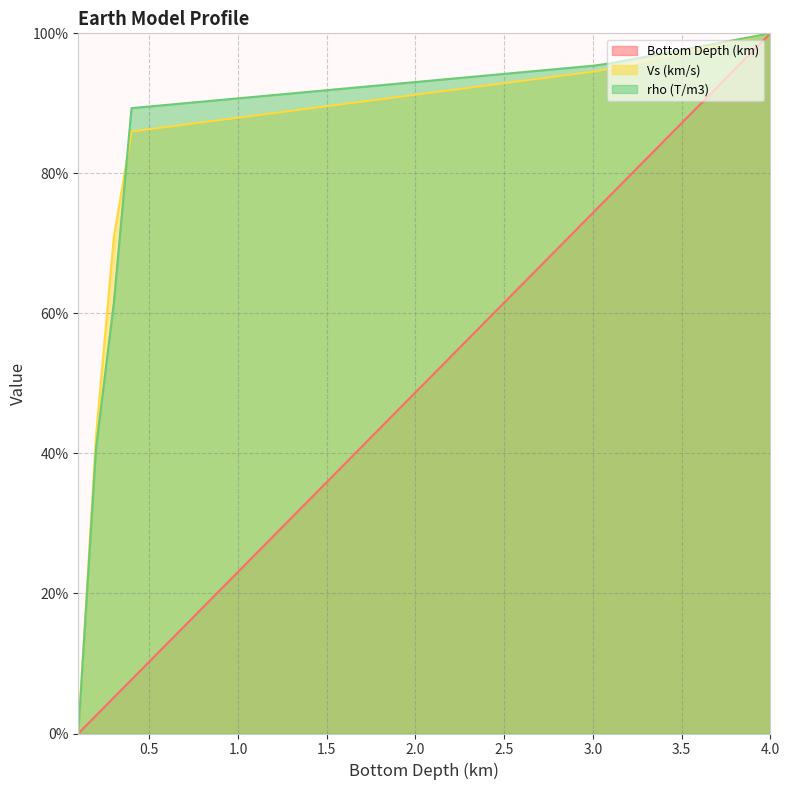

What is the difference between the highest and lowest values at 3.5?

10.4